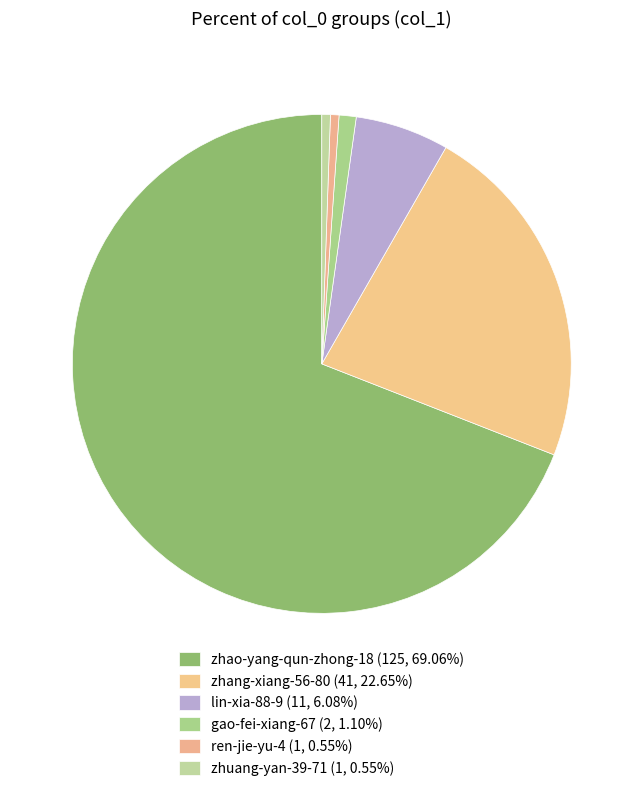

Count the number of slices in the pie.

6